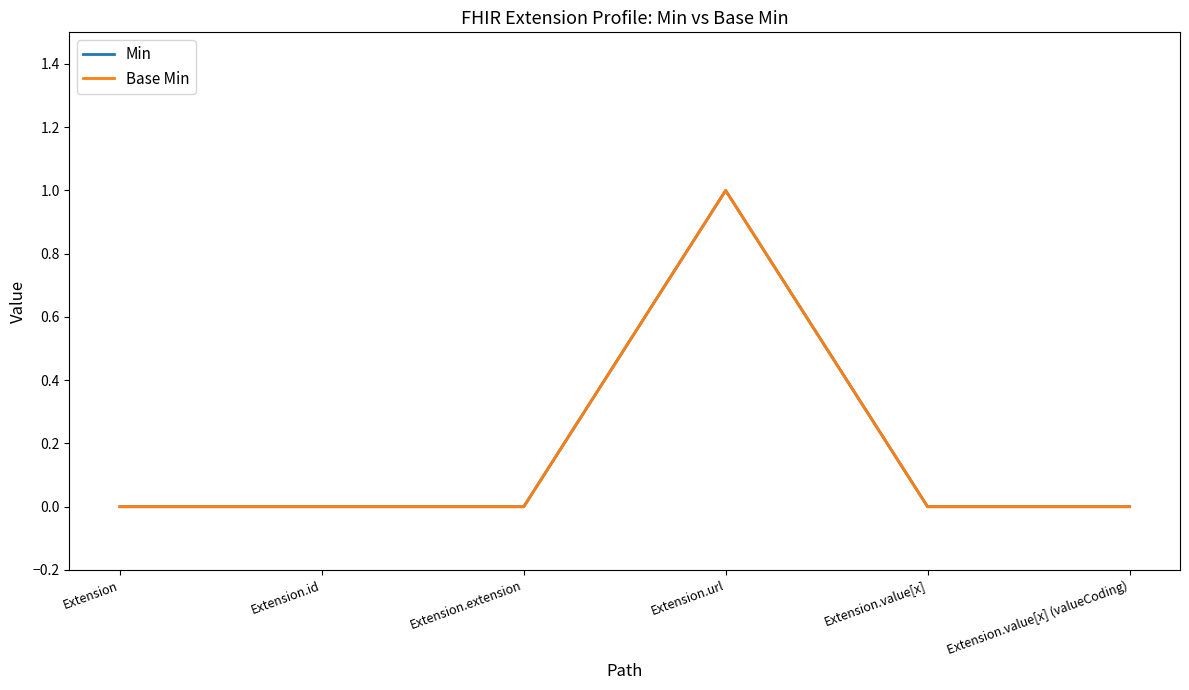

Does the chart have visible grid lines?

No